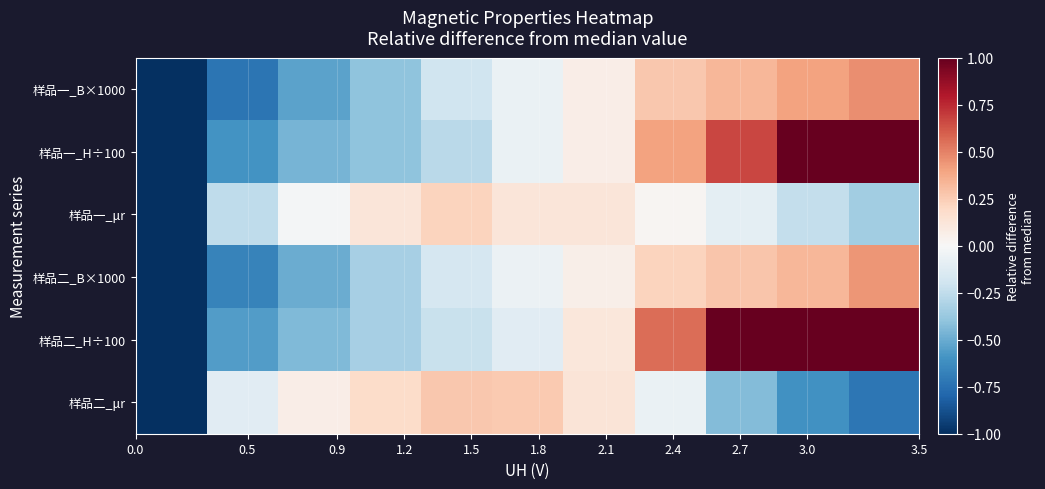

Rank the series by their maximum value, from lowest to highest.

样品一_μr, 样品二_μr, 样品二_B×1000, 样品一_B×1000, 样品一_H÷100, 样品二_H÷100